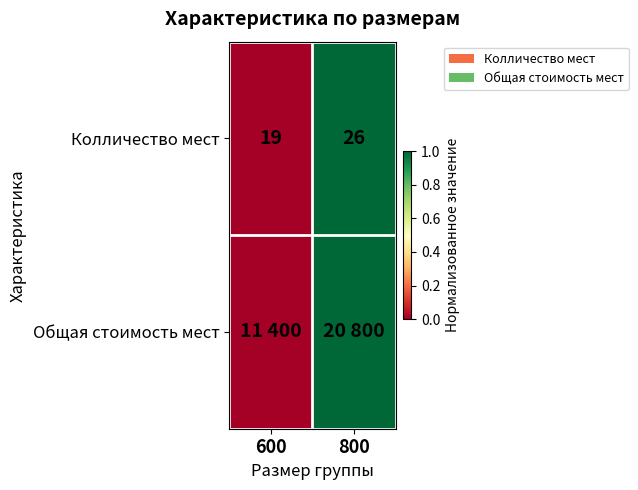

True or false: Колличество мест has a value of -1 at 600.

False